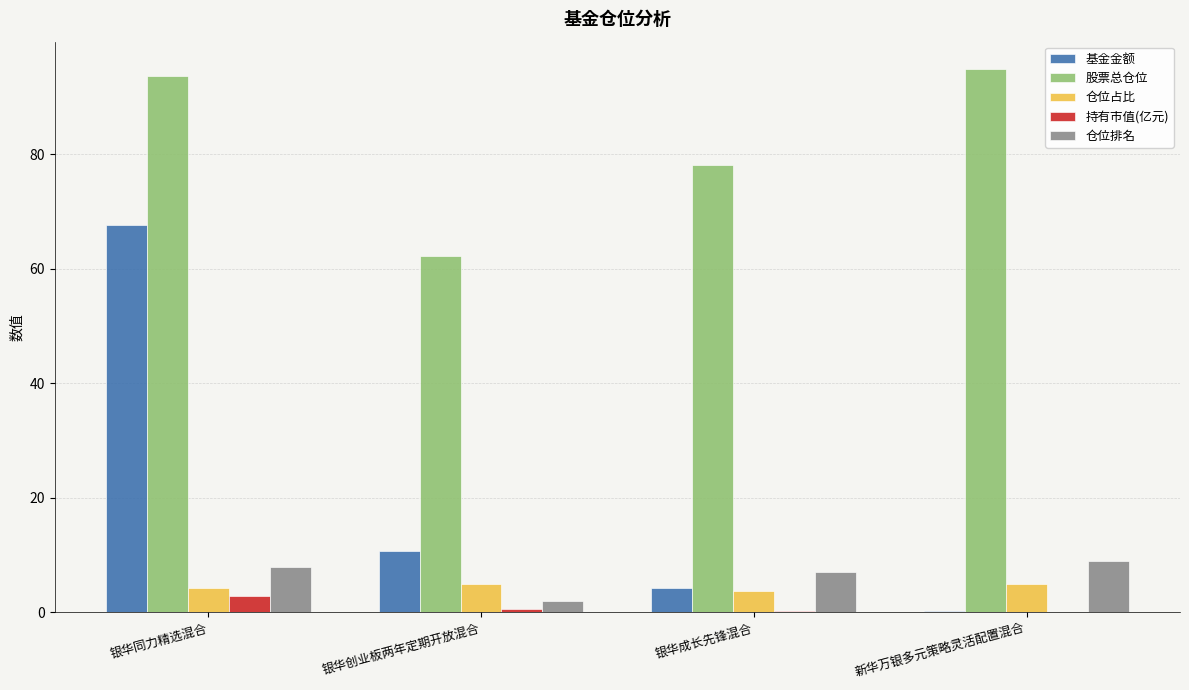

What are all the series names shown in the legend?

基金金额, 股票总仓位, 仓位占比, 持有市值(亿元), 仓位排名